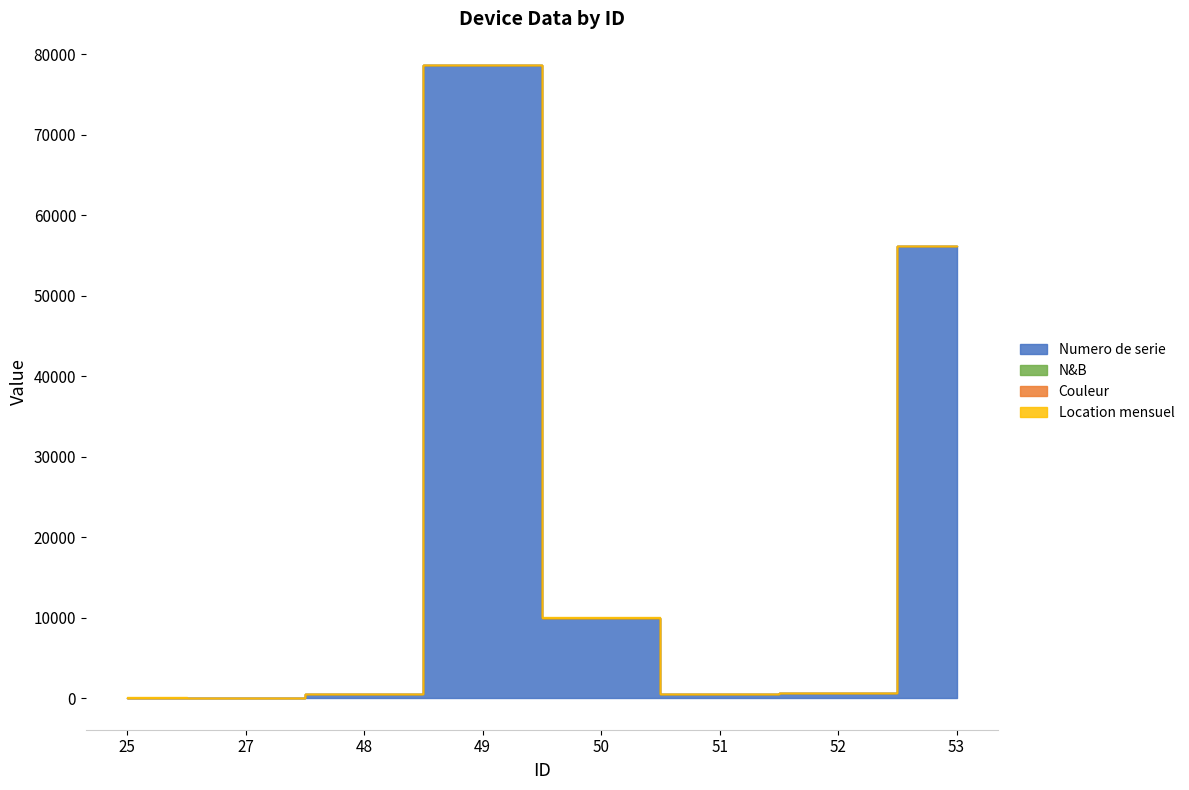

Reading left to right, transcribe all the data shown in this chart.

Numero de serie: 25=50.0	27=15.0	48=556.0	49=78654.0	50=9999.0	51=453.0	52=654.0	53=56145.0
N&B: 25=1.0	27=2.0	48=4.0	49=0.1	50=1.0	51=12.0	52=0.0	53=0.1
Couleur: 25=1.0	27=3.0	48=1.0	49=0.1	50=2.0	51=13.0	52=0.0	53=0.1
Location mensuel: 25=50.0	27=17.6	48=0.0	49=0.0	50=100.0	51=50.9	52=0.0	53=29.6